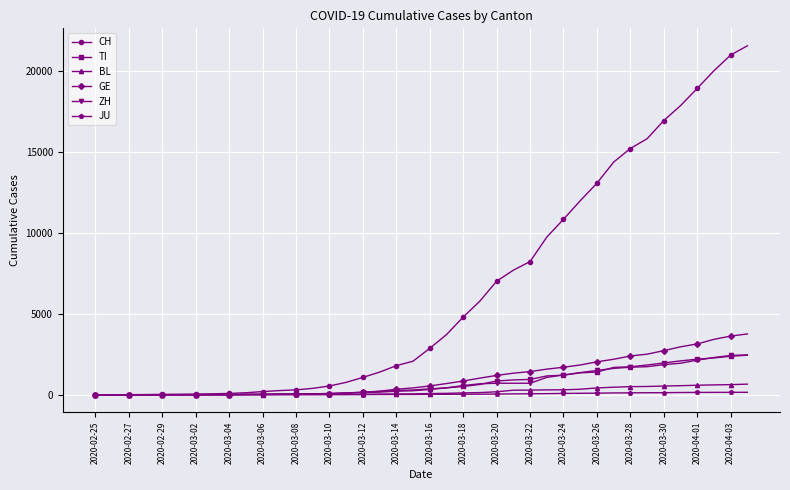

Which series has the largest range (max minus min)?

CH